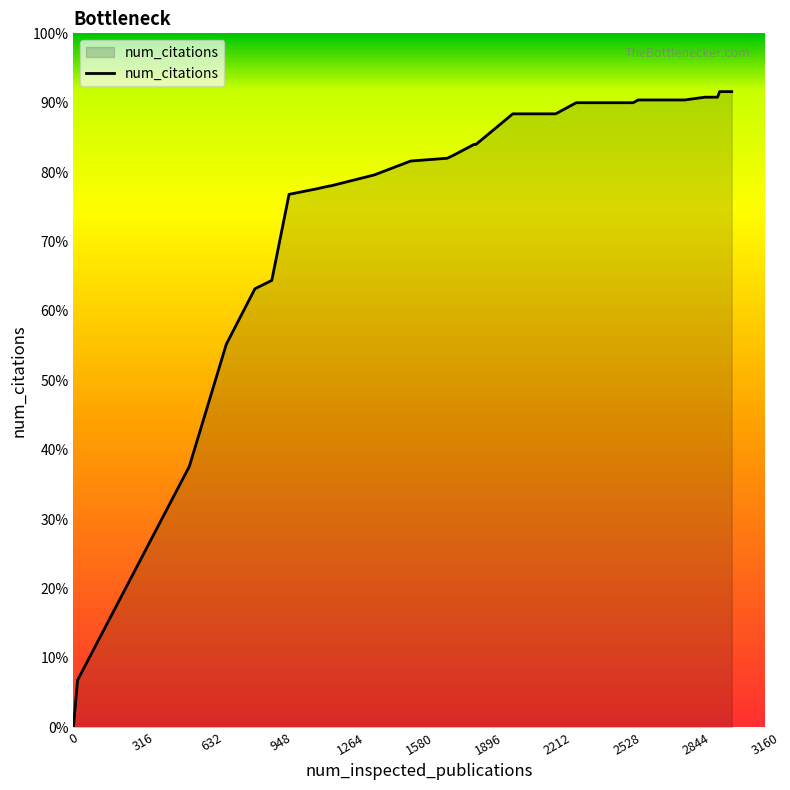

Does the chart have visible grid lines?

No